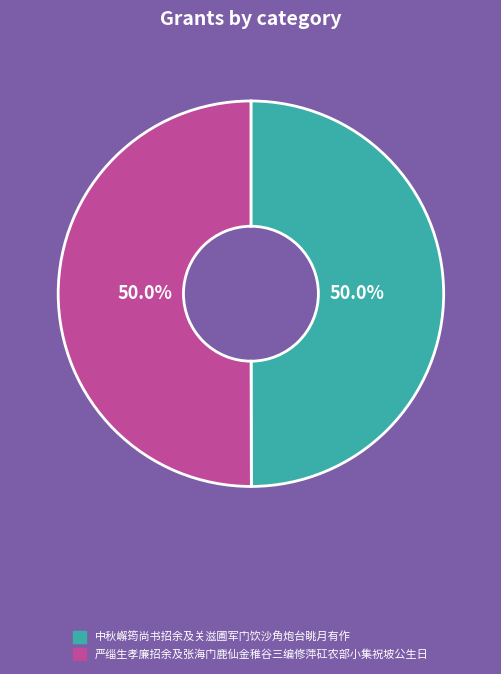

How many slices are in this pie chart?

2